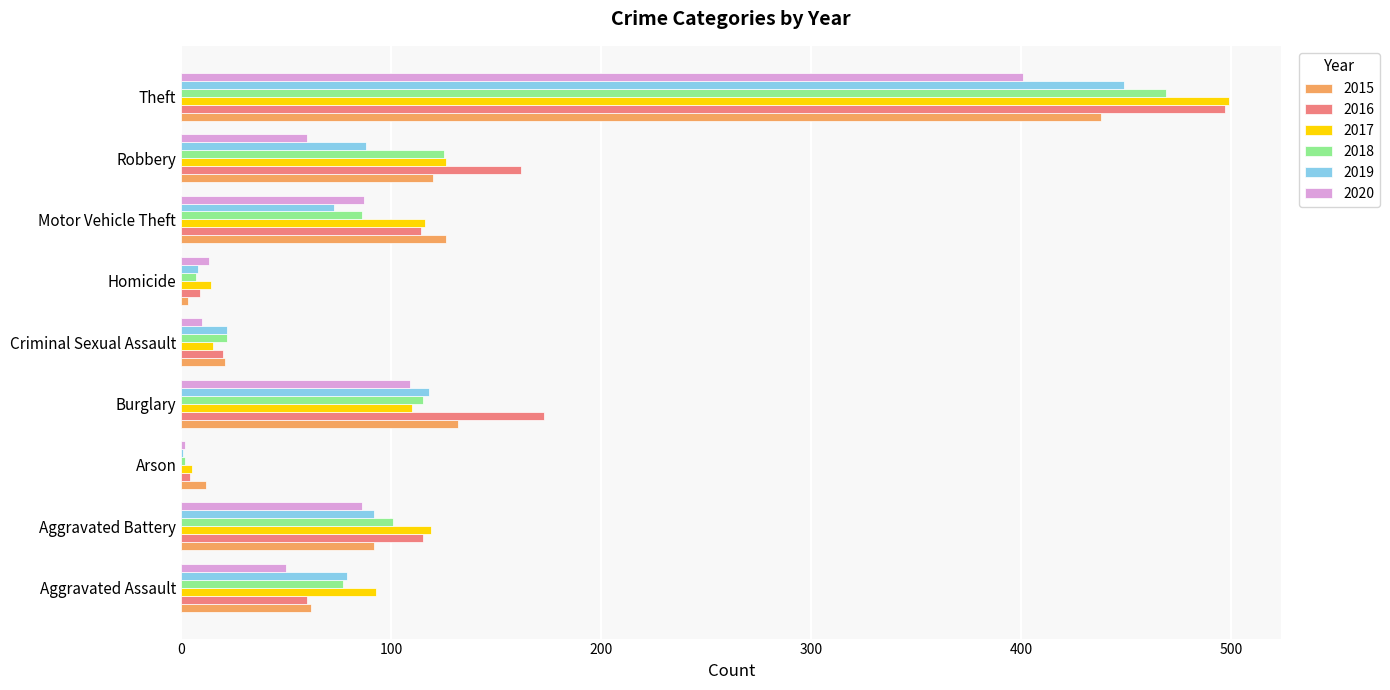

Which series has the largest total across all categories?

2016